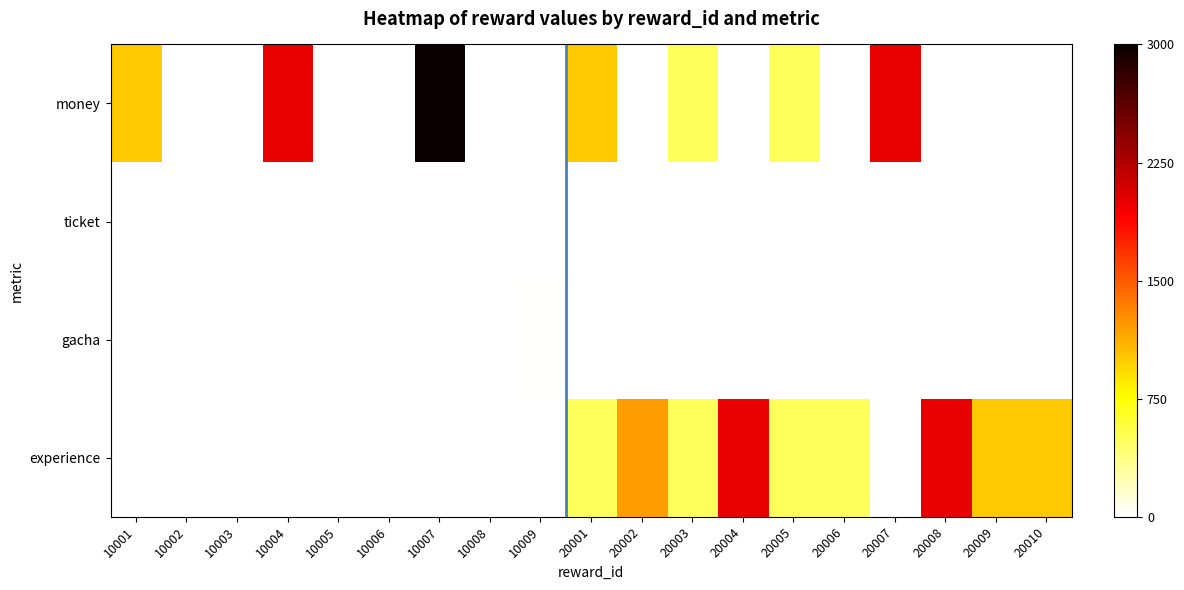

Which series has the largest total across all categories?

money